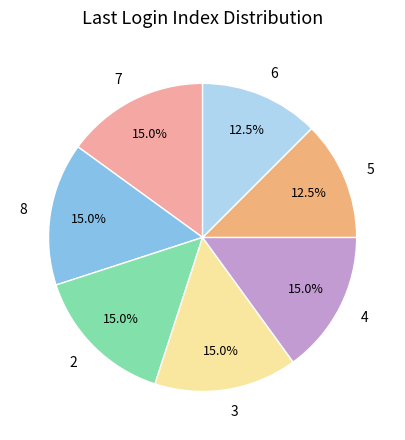

What portion of the pie excludes 2?

85.0%